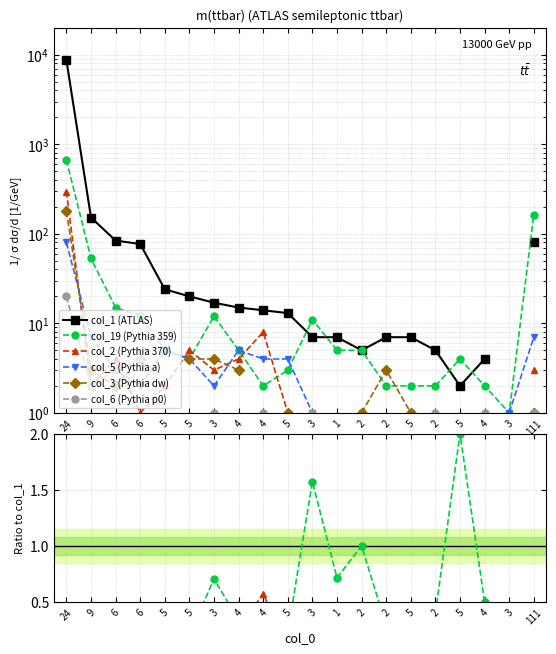

What is the difference between the highest and lowest values at 2?

5.0